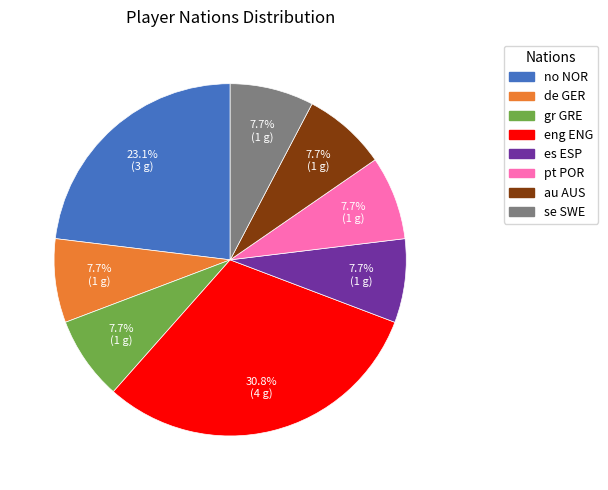

Does de GER account for over 50% of the chart?

No